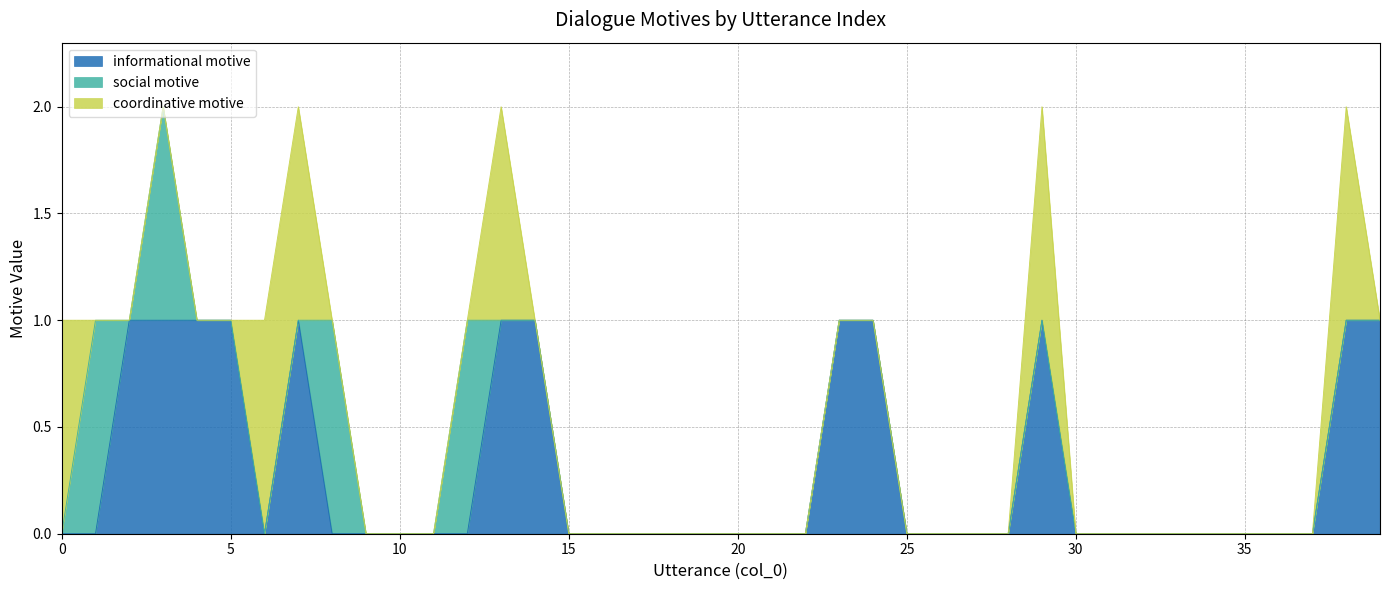

Does the chart display data point markers on the line(s)?

No